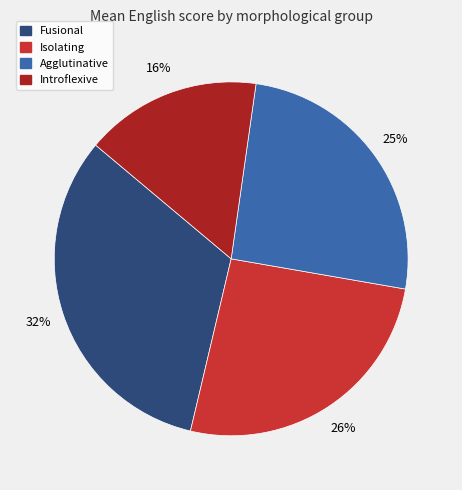

To the nearest percent, what portion does Agglutinative represent?

25%